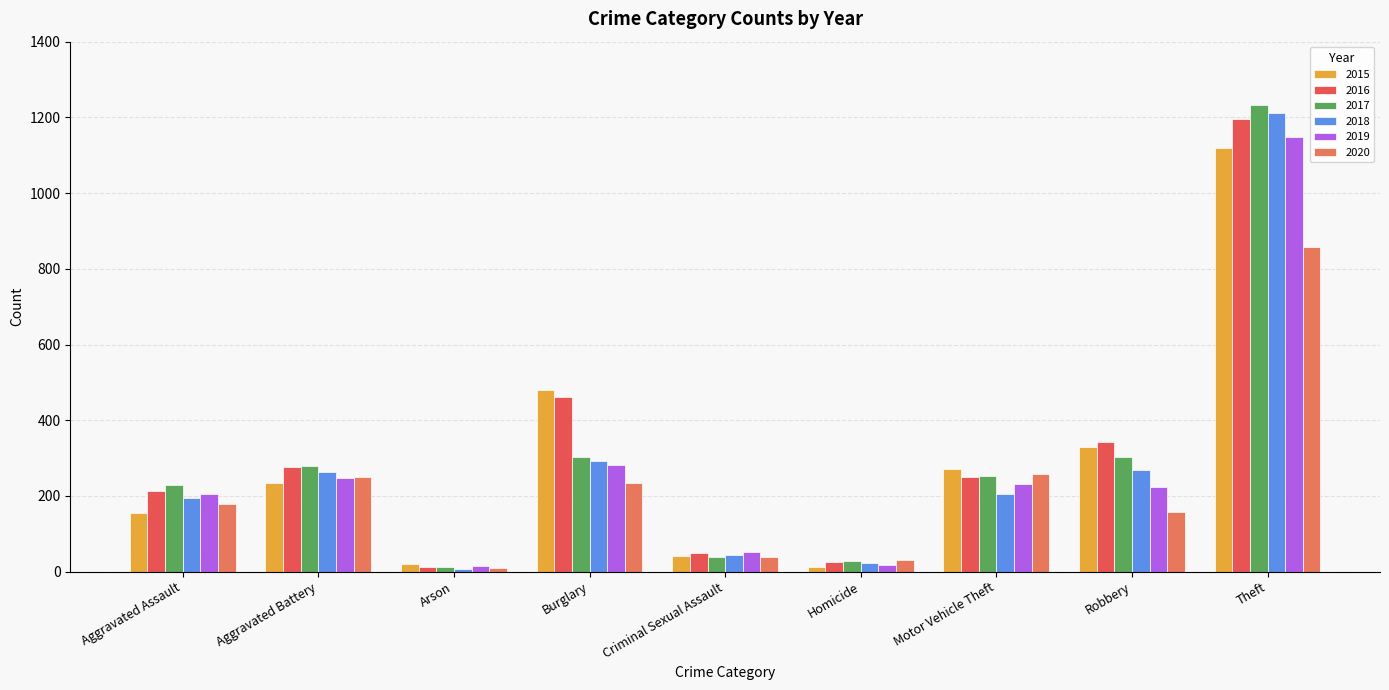

Rank the series at Aggravated Battery from highest to lowest value.

2017, 2016, 2018, 2020, 2019, 2015